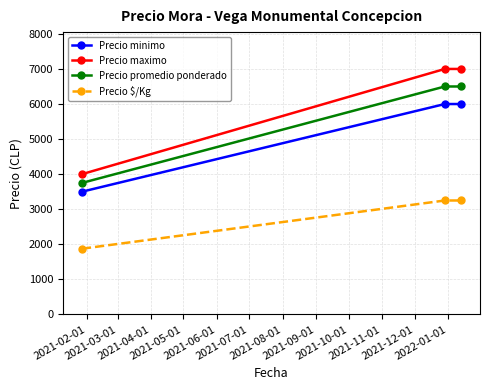

Reading right to left, transcribe all the data shown in this chart.

Precio minimo: 6000	6000	3500
Precio maximo: 7000	7000	4000
Precio promedio ponderado: 6500	6500	3750
Precio $/Kg: 3250	3250	1875